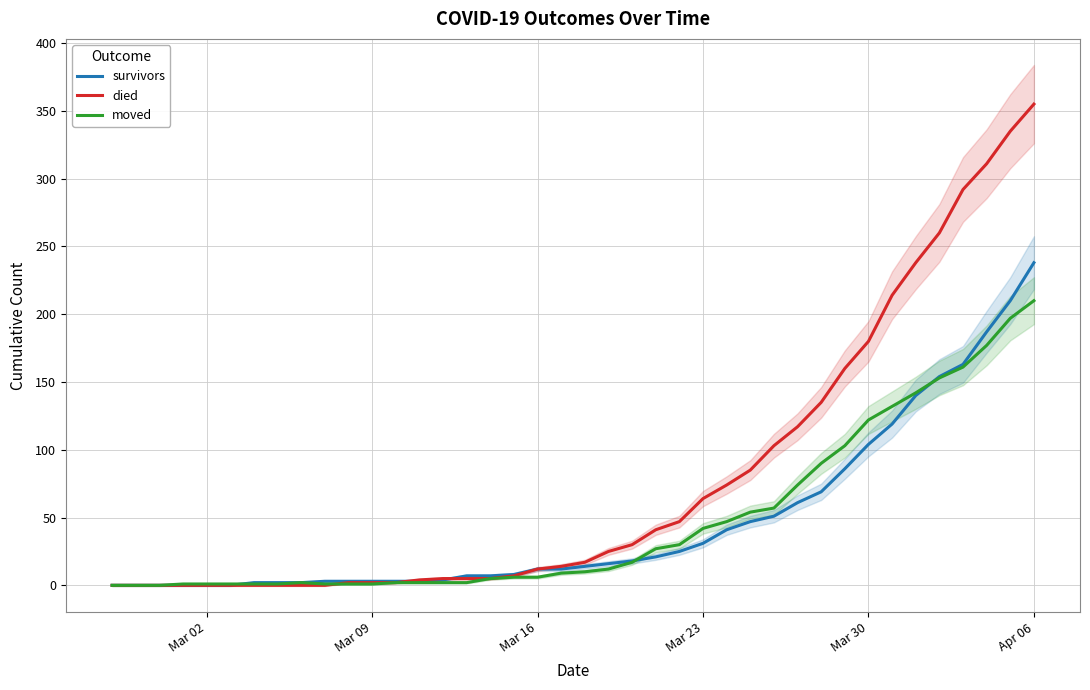

How many lines are shown in the chart?

3